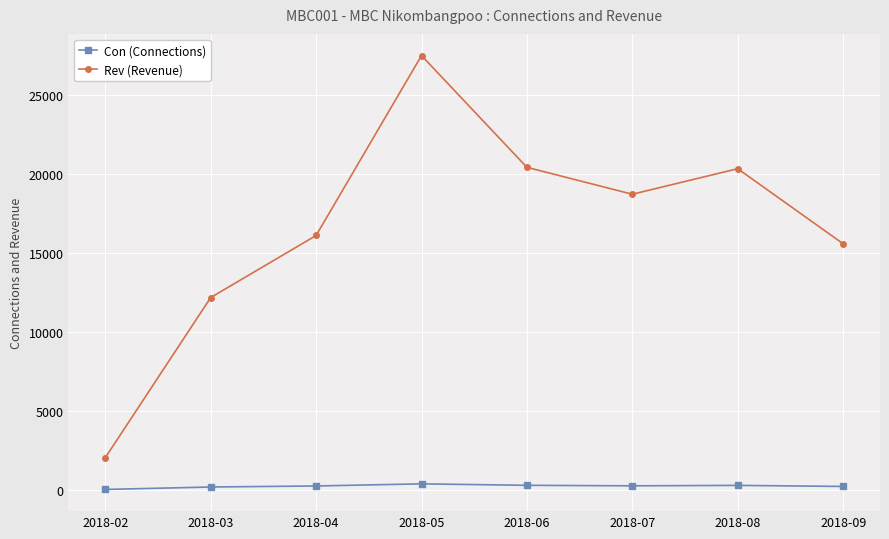

What is the difference between the Con (Connections) values at 2018-08 and 2018-07?

28